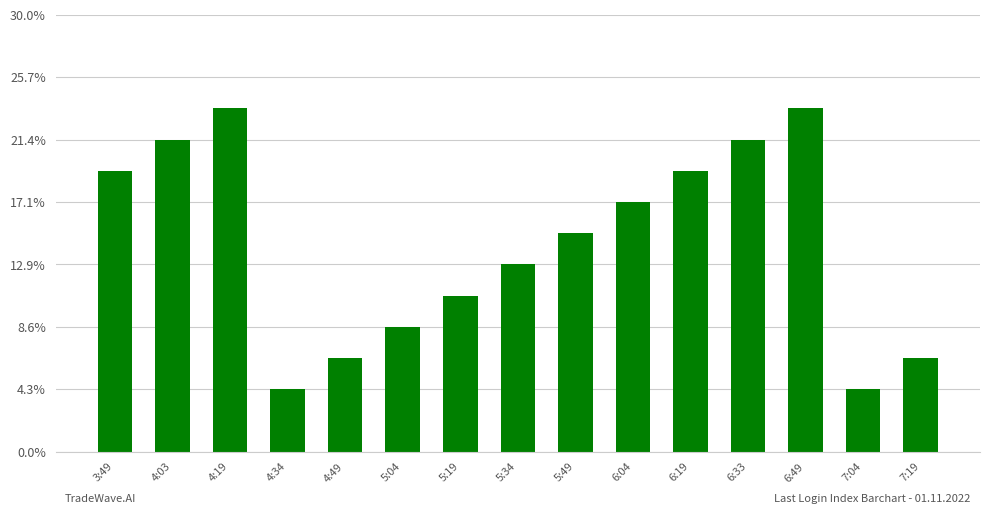

Where is the data nearest to the value 6?

5:34